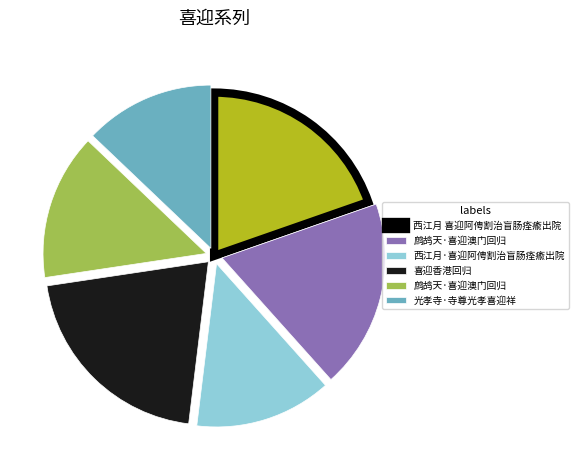

Is there any slice that represents more than half of the pie?

No